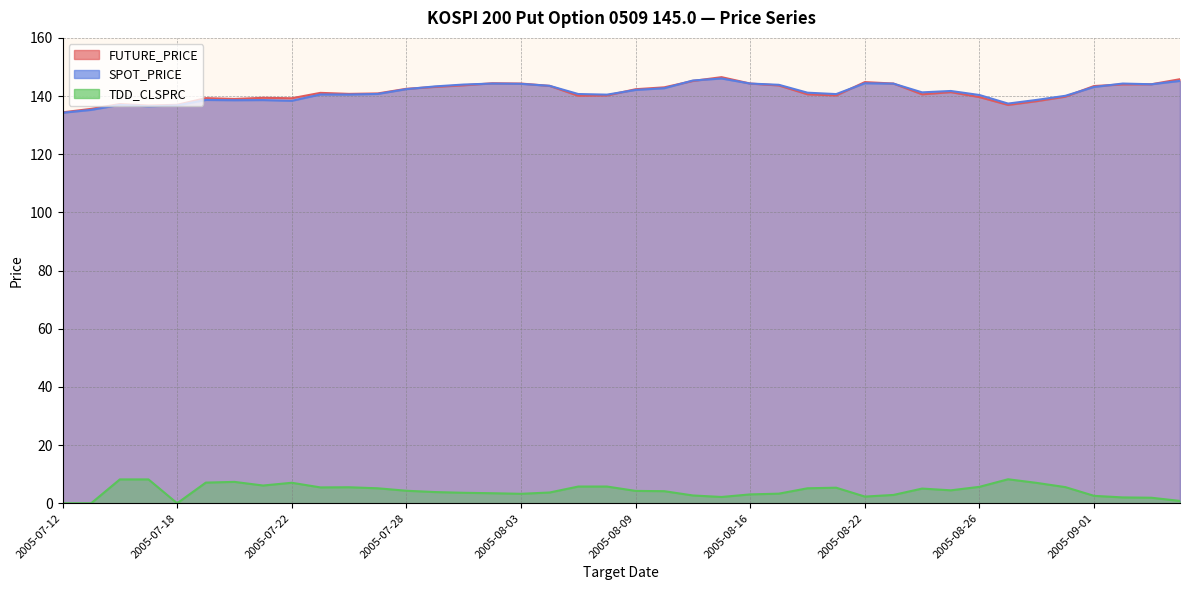

Rank the series at 2005-08-16 from highest to lowest value.

FUTURE_PRICE, SPOT_PRICE, TDD_CLSPRC